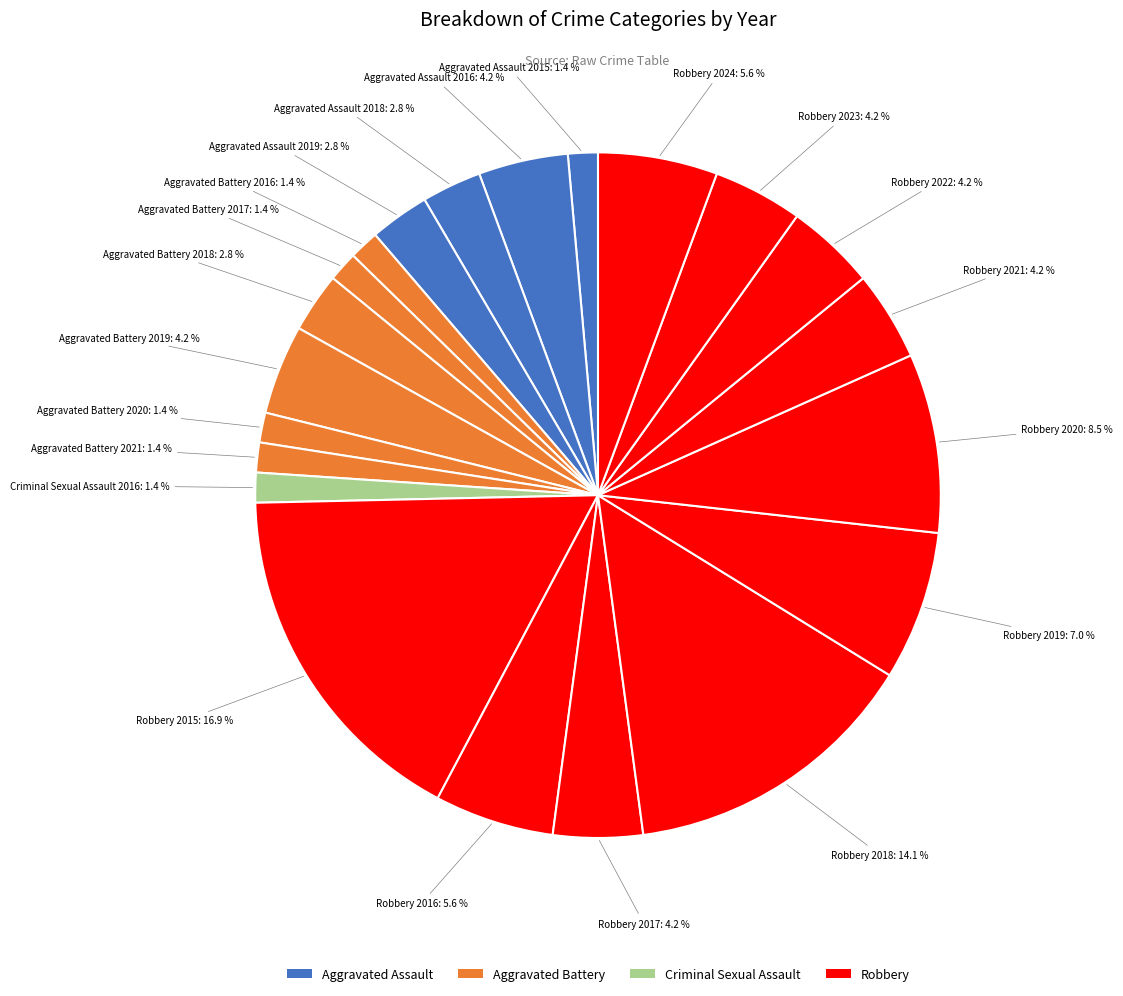

How many slices are in this pie chart?

21